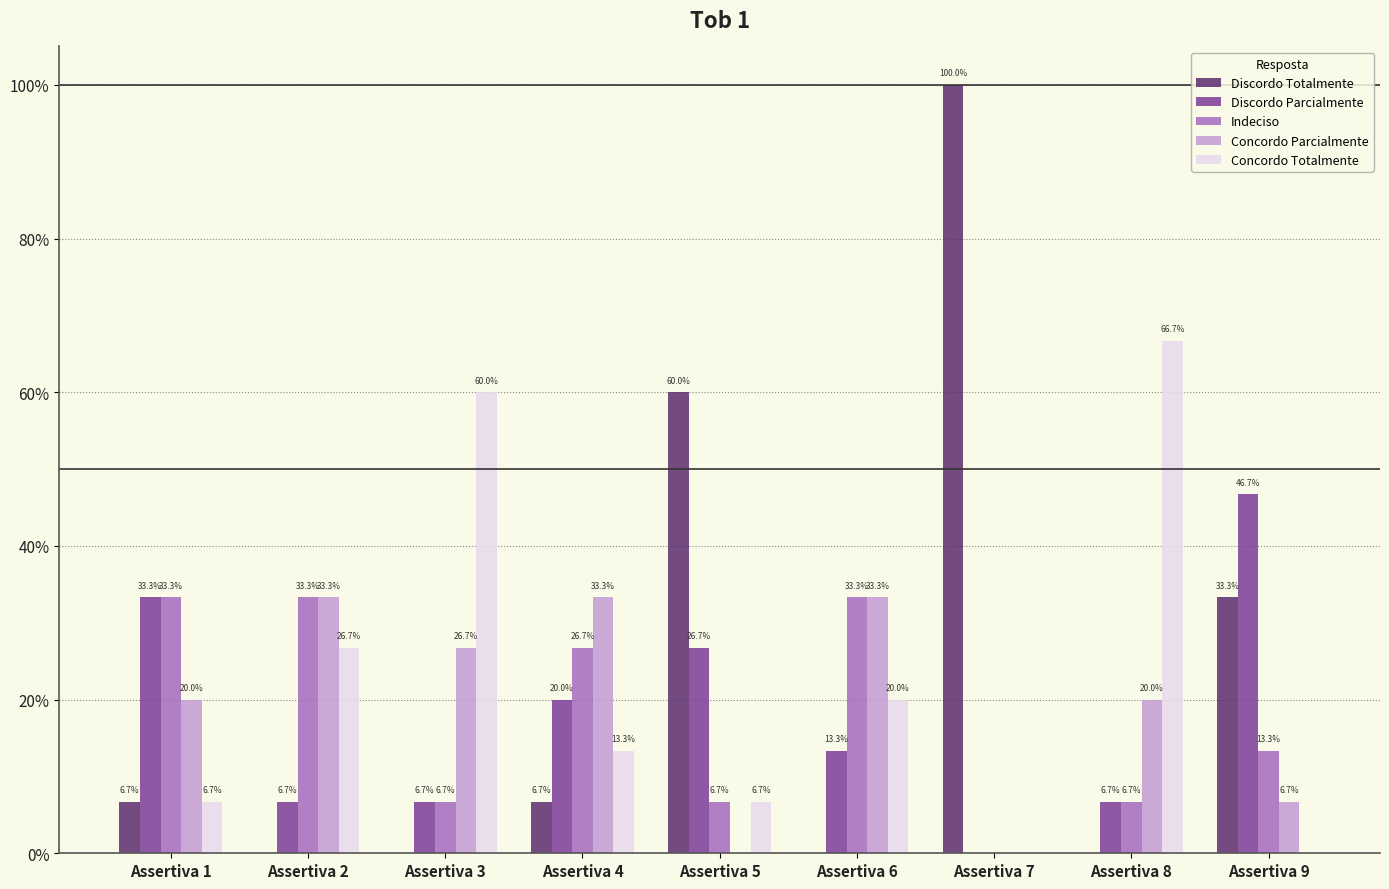

The value of Concordo Totalmente at Assertiva 6 is 0.1. True or false?

False